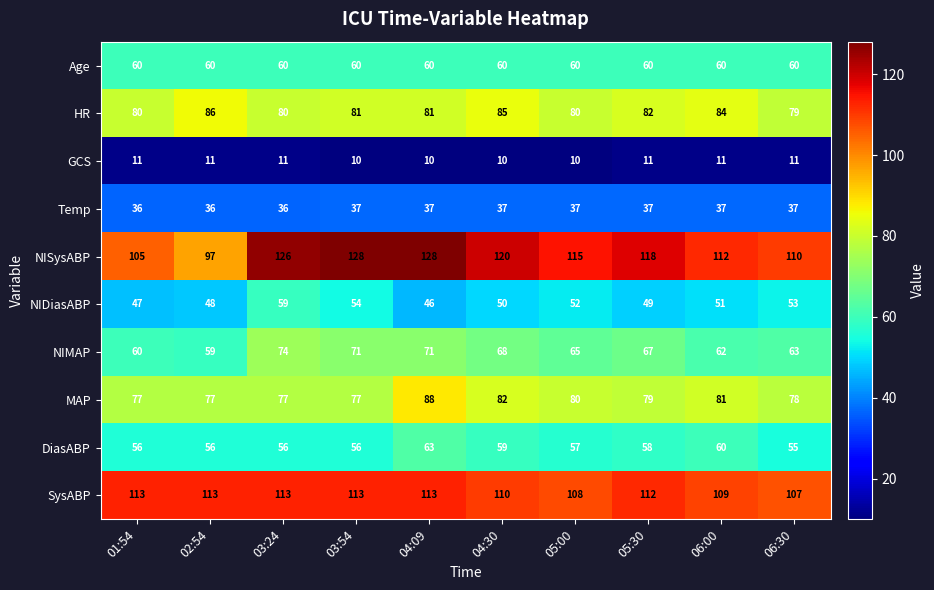

How many distinct data groups are displayed?

10